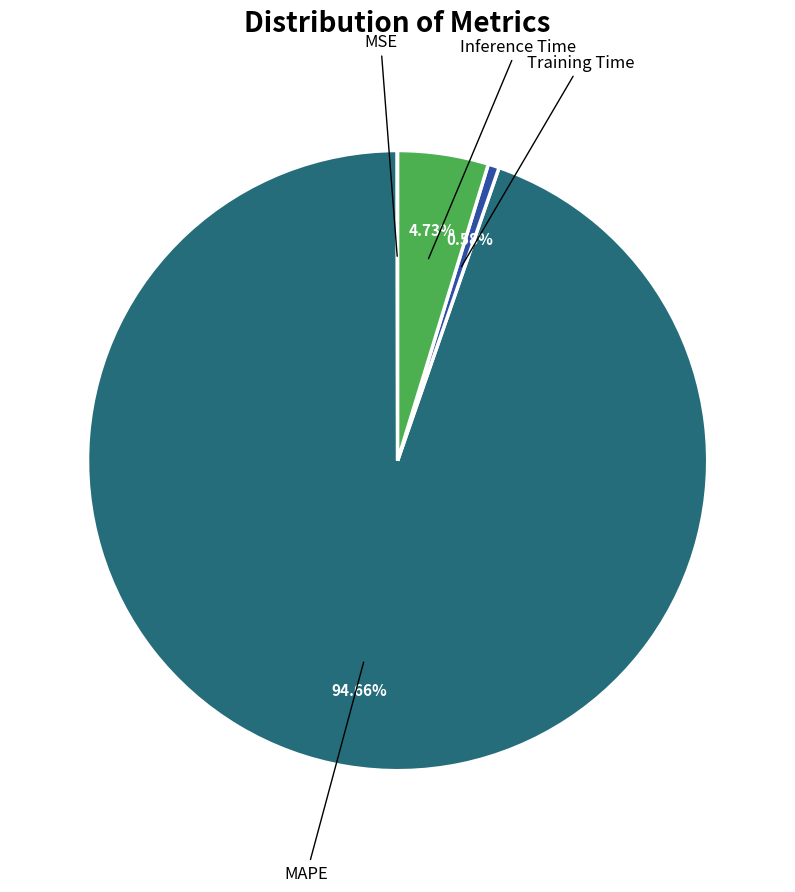

Is there any slice that represents more than half of the pie?

Yes